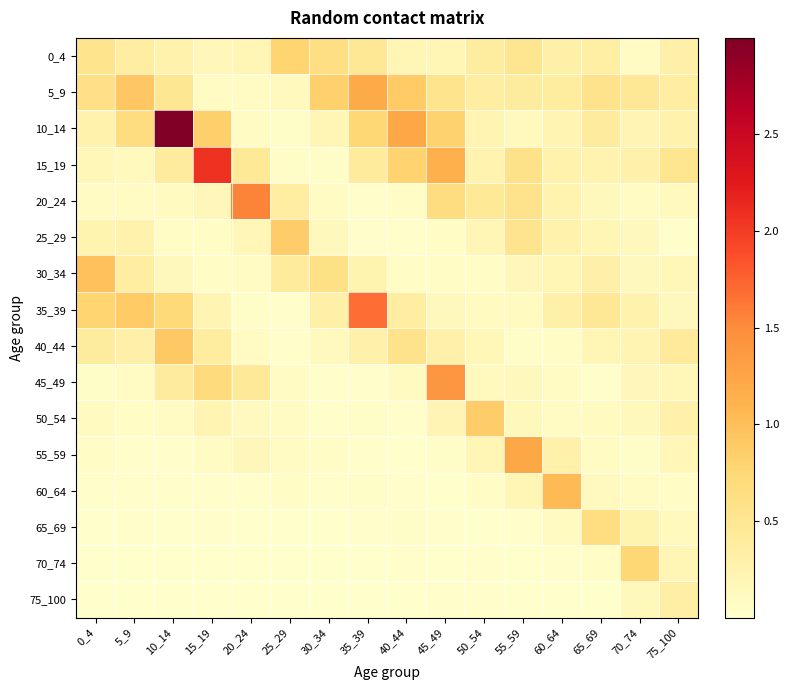

Between 75_100 and 15_19, which is larger?

75_100